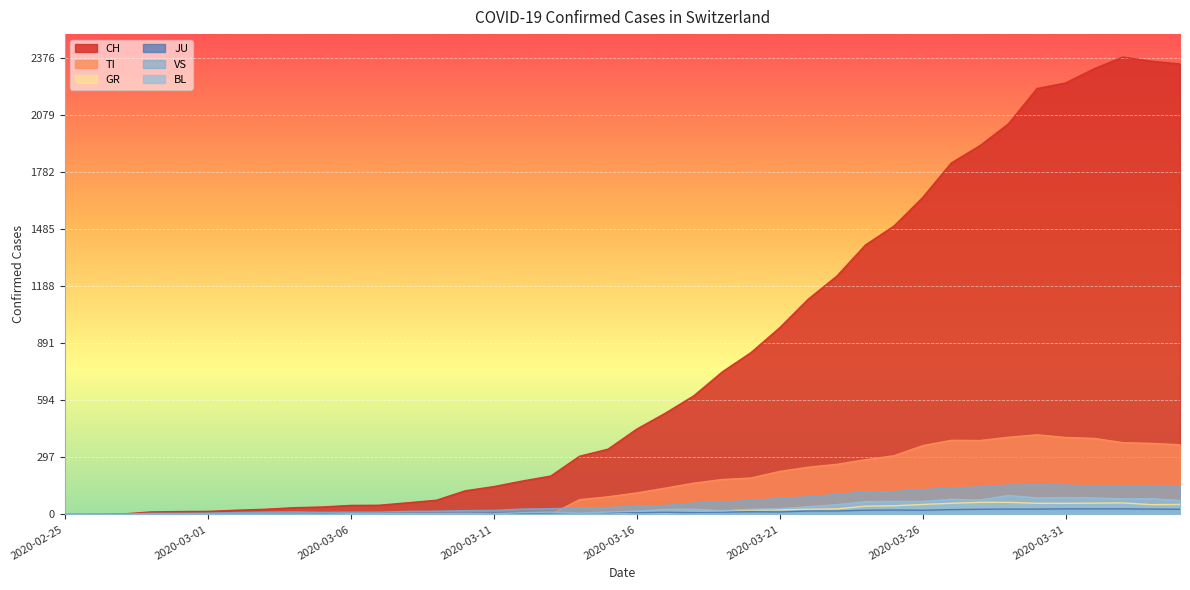

At which category does CH reach its first local peak?

2020-04-02